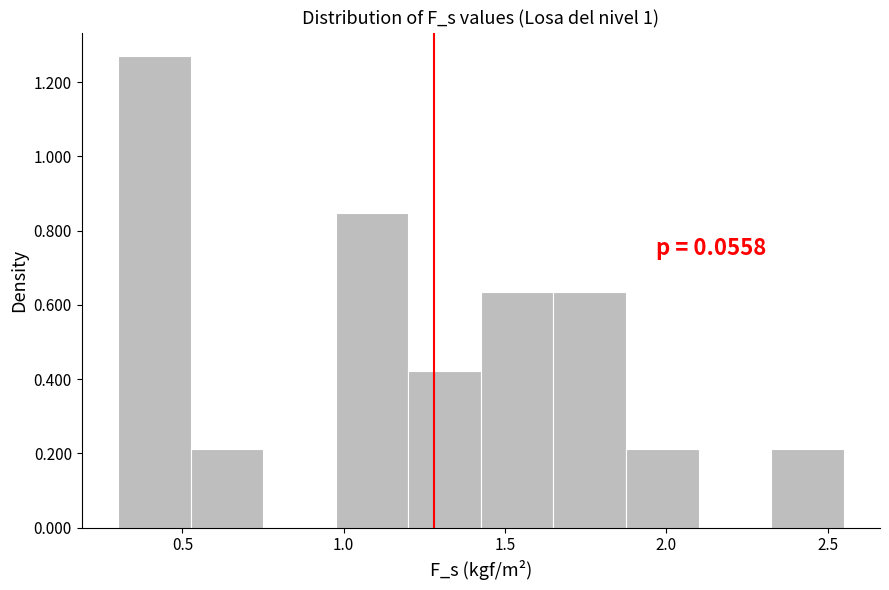

Which range on the x-axis has the tallest bar?

0.300 to 0.525